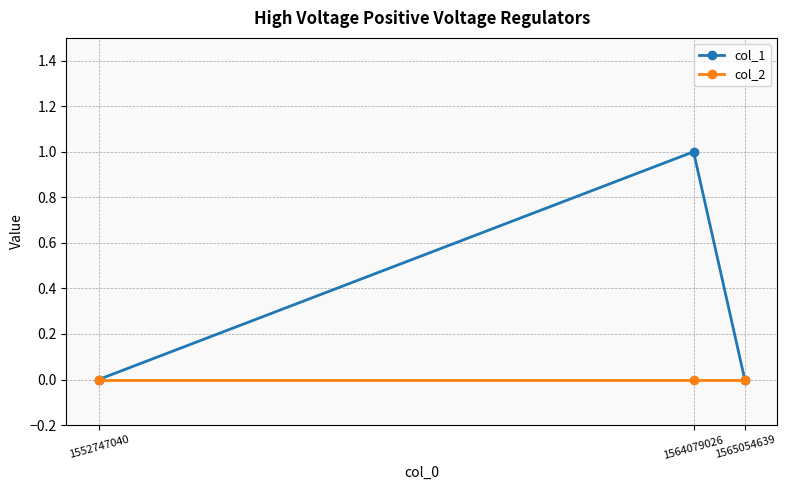

What is the maximum value shown in the chart?

1